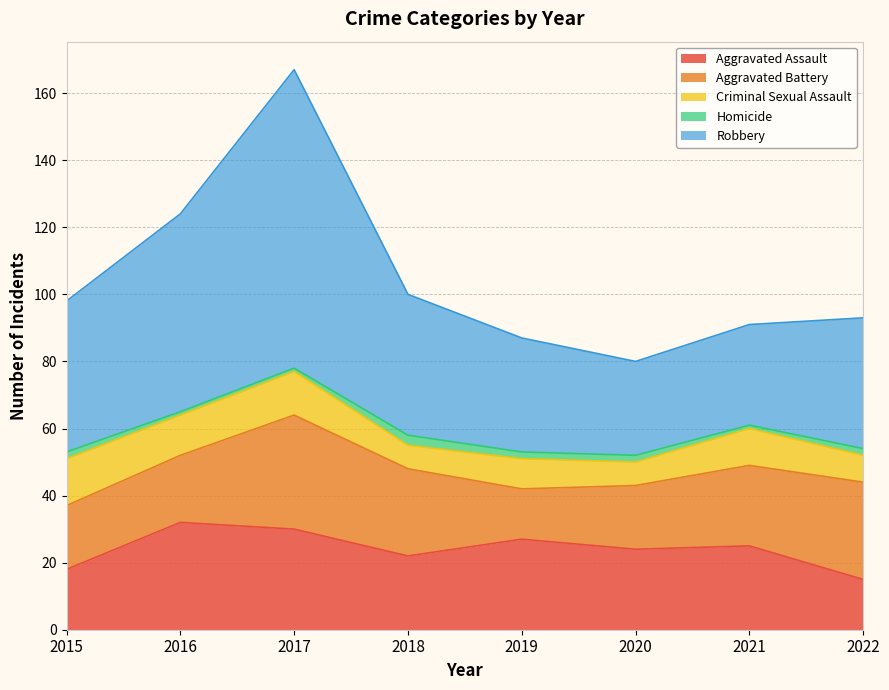

What are all the series names shown in the legend?

Aggravated Assault, Aggravated Battery, Criminal Sexual Assault, Homicide, Robbery